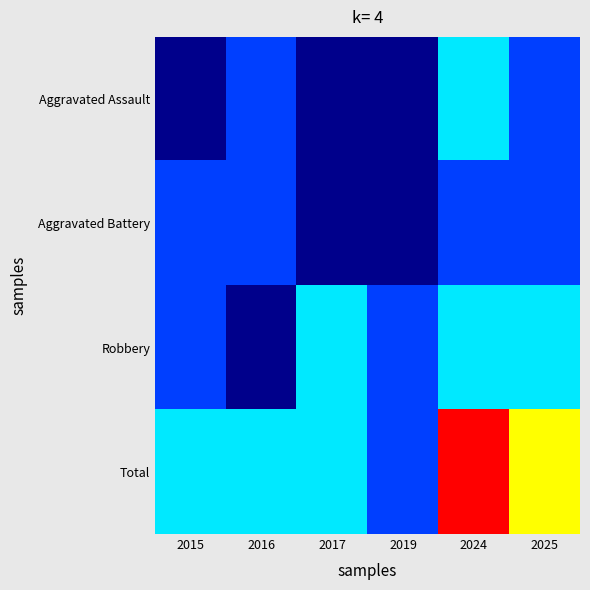

Reading left to right, transcribe all the data shown in this chart.

Aggravated Assault: 2015=0	2016=1	2017=0	2019=0	2024=2	2025=1
Aggravated Battery: 2015=1	2016=1	2017=0	2019=0	2024=1	2025=1
Robbery: 2015=1	2016=0	2017=2	2019=1	2024=2	2025=2
Total: 2015=2	2016=2	2017=2	2019=1	2024=5	2025=4